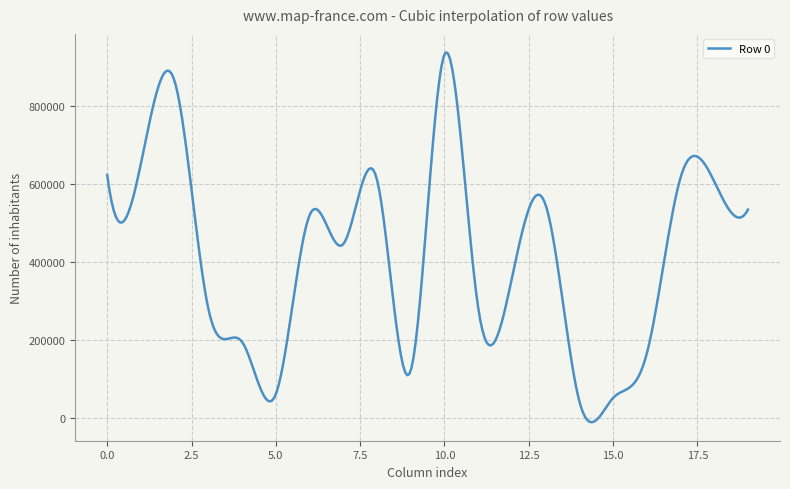

What is the difference between the maximum and minimum values?

947315.2